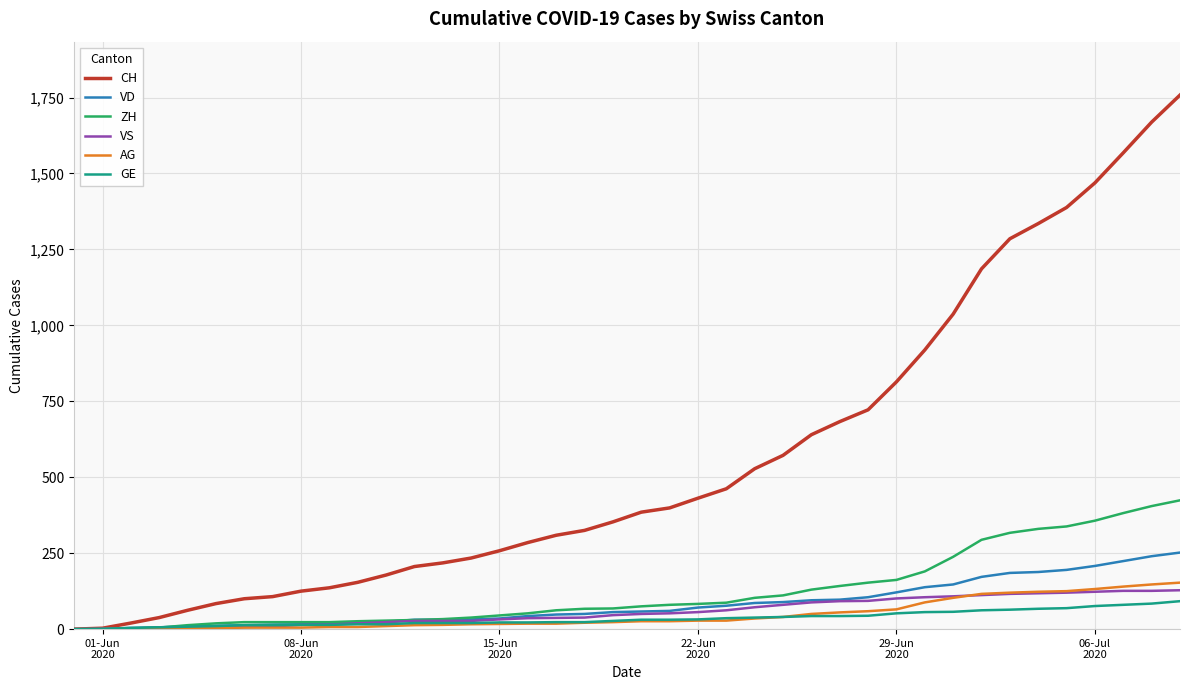

What is the maximum value for GE?

92